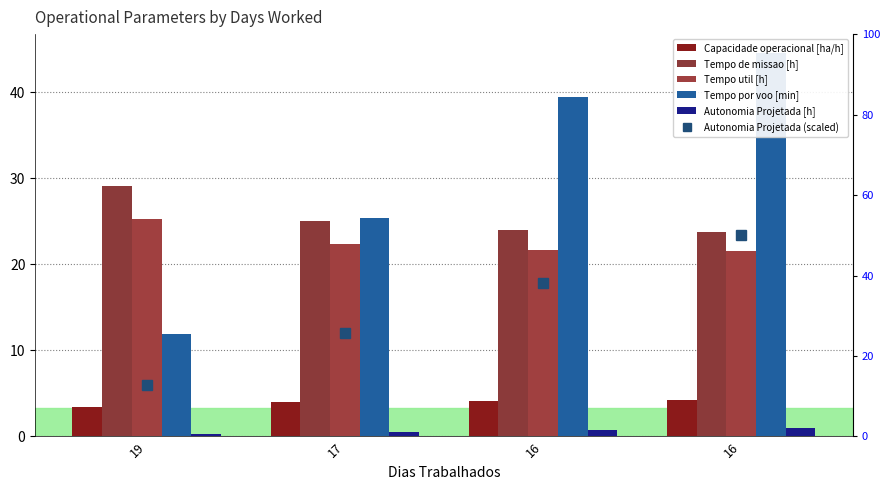

Between 19 and 16, which series saw the biggest shift?

Autonomia Projetada (scaled)